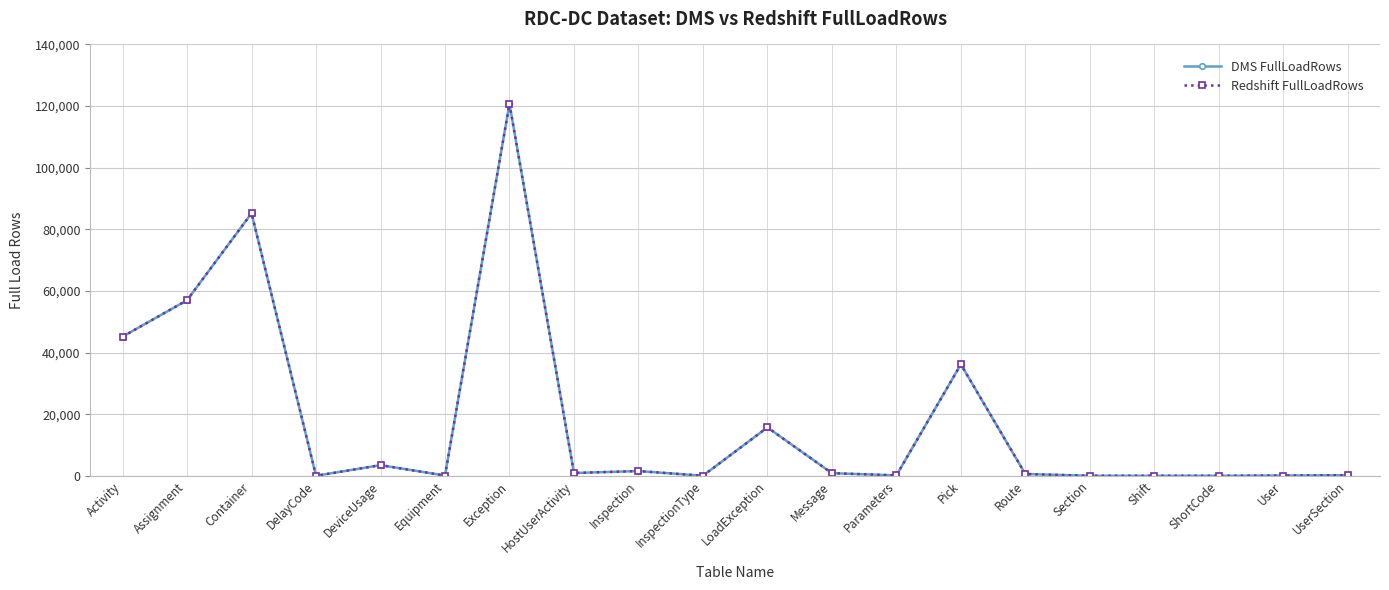

In Redshift FullLoadRows, how many points are higher than both neighbors (excluding endpoints)?

6